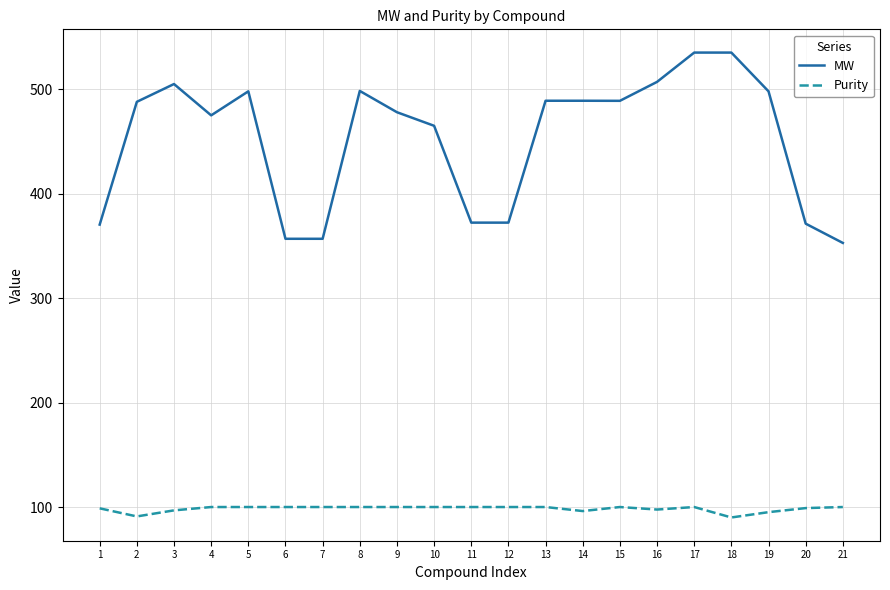

At which category does MW reach its first local peak?

3